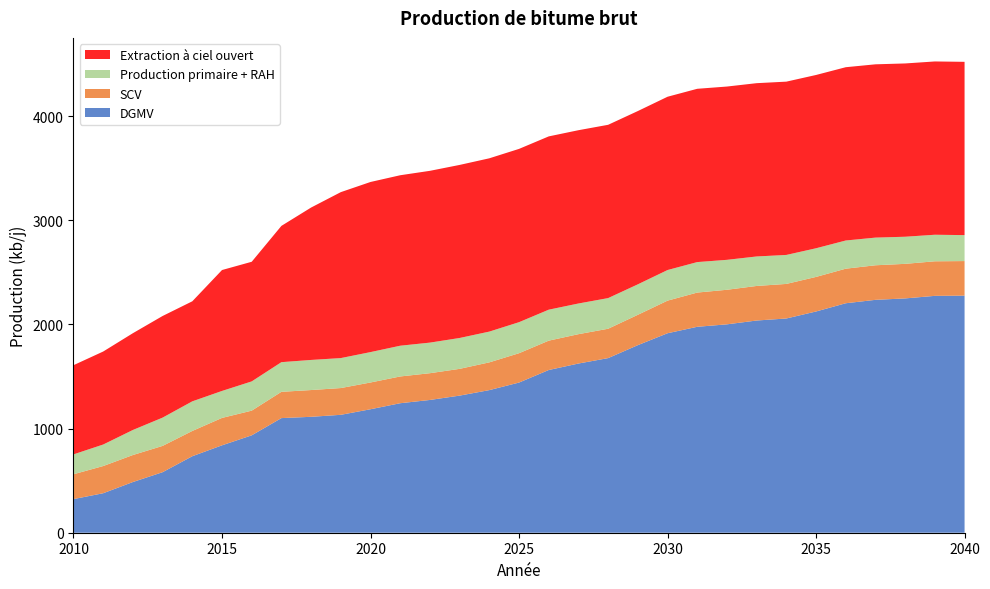

Reading left to right, what are all the values shown in this chart?

DGMV: 322.8	379.2	486.8	581.3	734.5	839.3	935.2	1100.7	1113.1	1132.2	1185.6	1243.5	1274.8	1316.6	1369.4	1441.9	1562.4	1624.6	1676.7	1801.1	1915.4	1977.4	2001.0	2037.6	2057.1	2124.3	2203.4	2236.2	2249.9	2274.4	2276.5
SCV: 238.6	261.1	259.3	252.4	242.7	263.2	237.0	252.3	257.0	257.0	257.0	257.0	257.0	257.0	266.5	281.8	281.9	281.9	281.9	291.5	313.1	328.7	331.9	331.9	331.9	331.9	331.9	331.9	331.9	331.9	331.9
Production primaire + RAH: 190.8	206.6	240.6	271.5	284.4	258.9	280.8	284.8	289.1	287.8	291.9	295.2	293.6	296.4	295.4	298.0	297.4	294.5	294.4	292.5	293.9	292.7	287.5	283.1	278.4	275.2	270.6	265.7	260.3	254.9	249.2
Extraction à ciel ouvert: 856.5	893.0	929.2	975.9	960.6	1161.0	1148.8	1308.6	1463.4	1593.4	1633.5	1636.9	1649.5	1661.7	1664.0	1664.0	1664.0	1664.0	1664.0	1664.0	1664.0	1664.0	1664.0	1664.0	1664.0	1664.0	1664.0	1664.0	1664.0	1664.0	1664.0